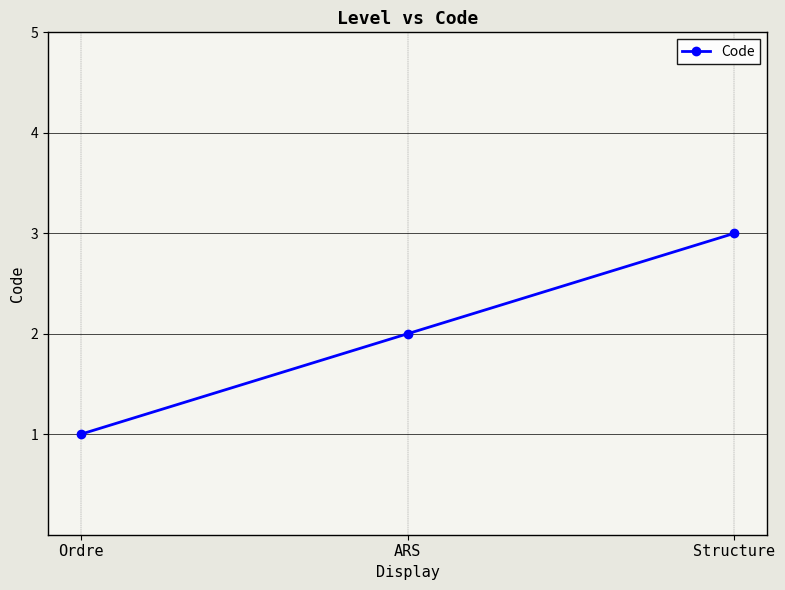

Rank the categories by value from lowest to highest.

Ordre, ARS, Structure